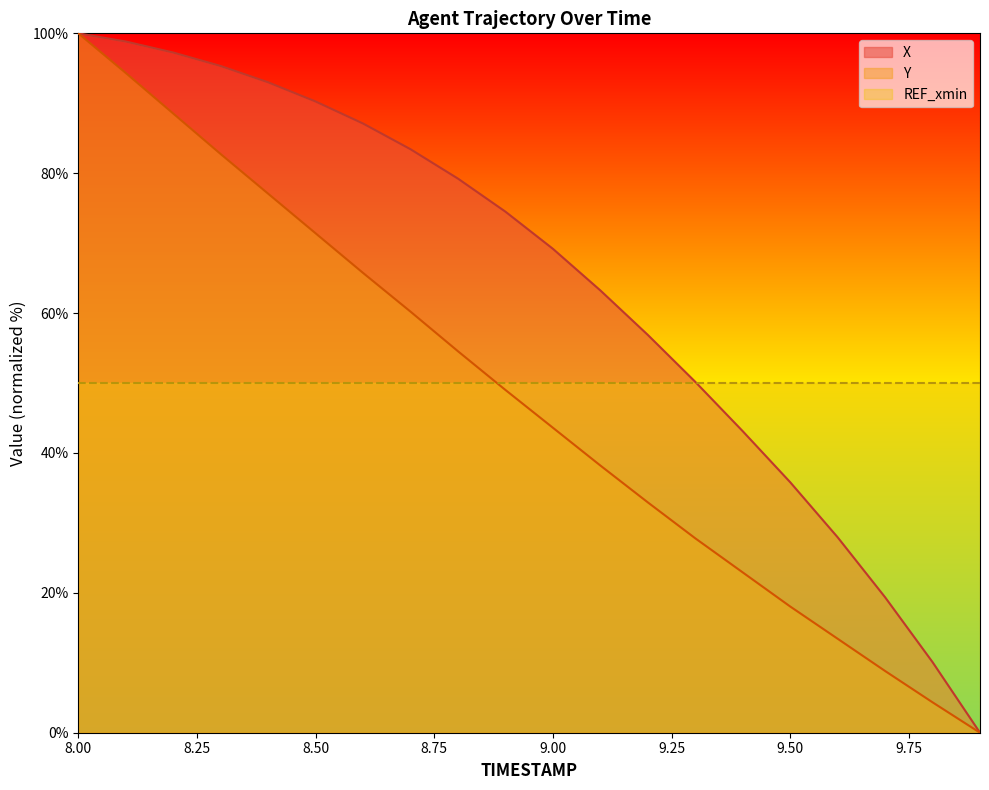

What is the value of the X point at the 17th from the left?

27.9